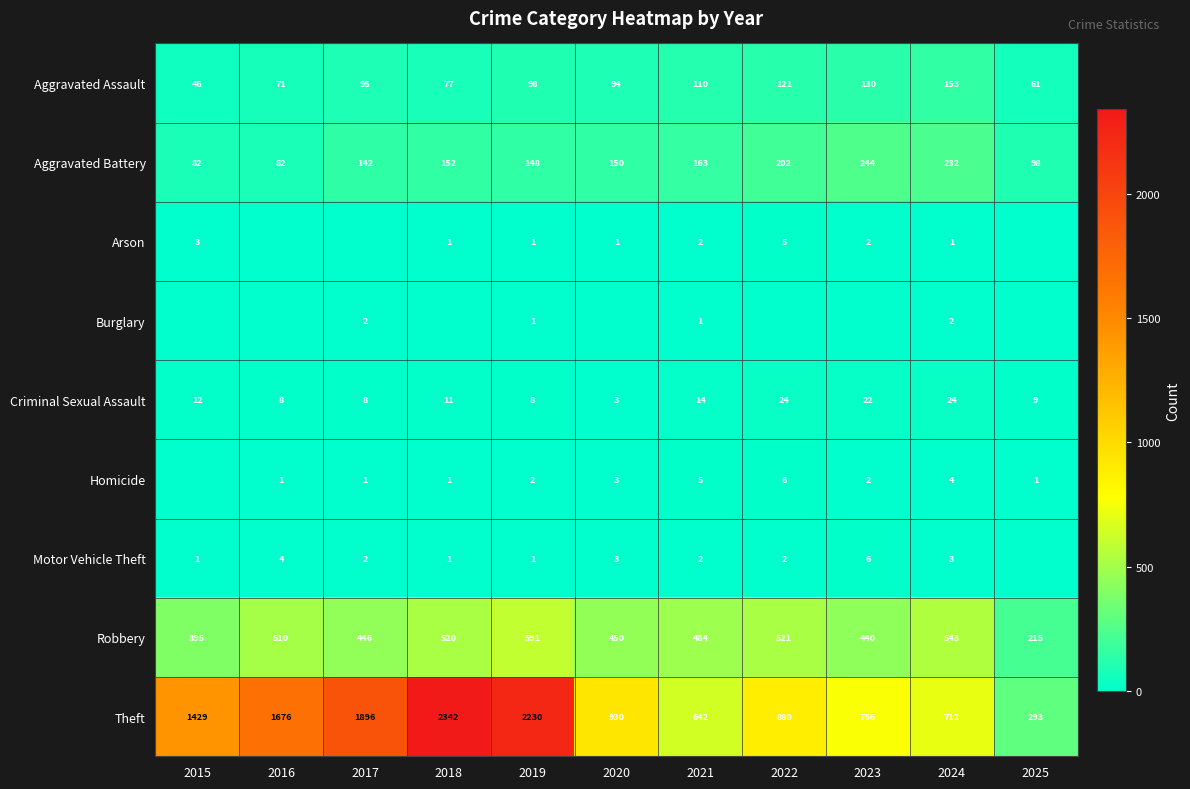

Between 2018 and 2022, which is larger?

2022